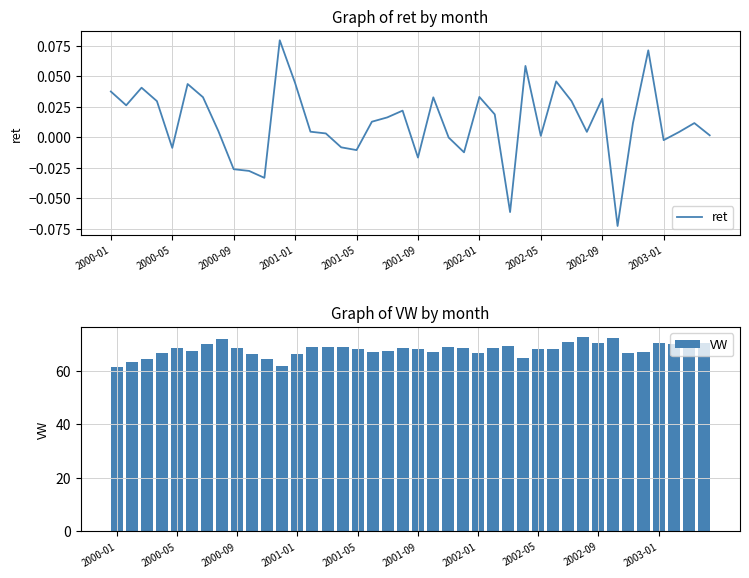

What is the sum of all VW values?

2717.0